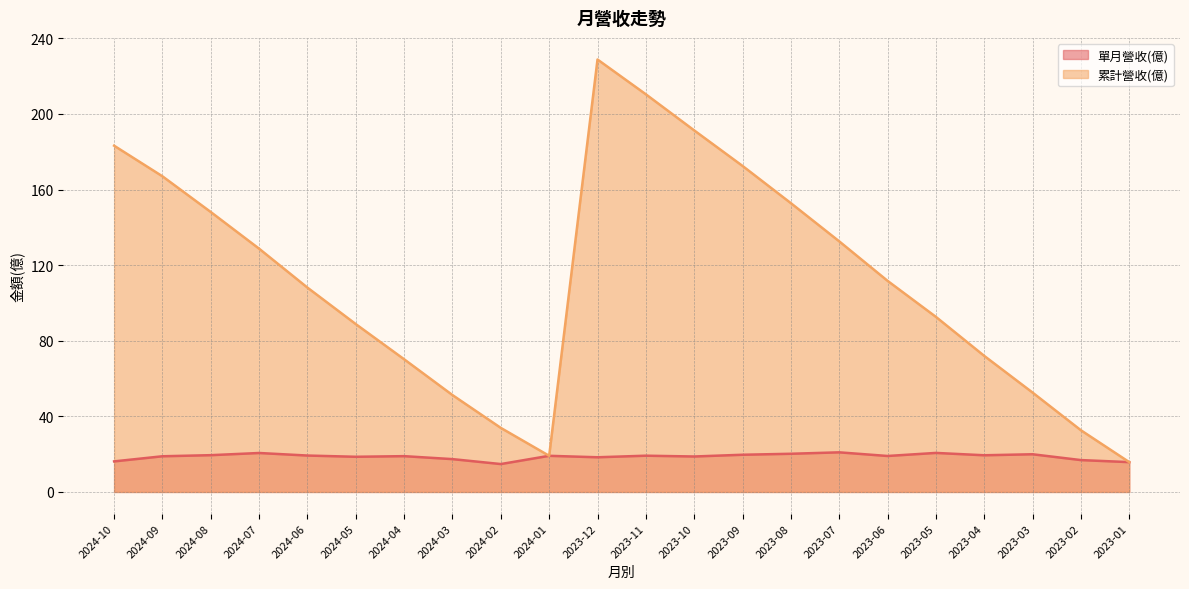

What is the minimum value for 單月營收(億)?

14.8